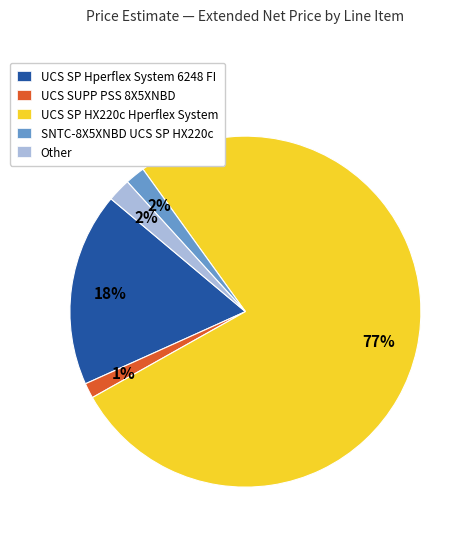

Between Other and UCS SP HX220c Hperflex System, which is larger?

UCS SP HX220c Hperflex System